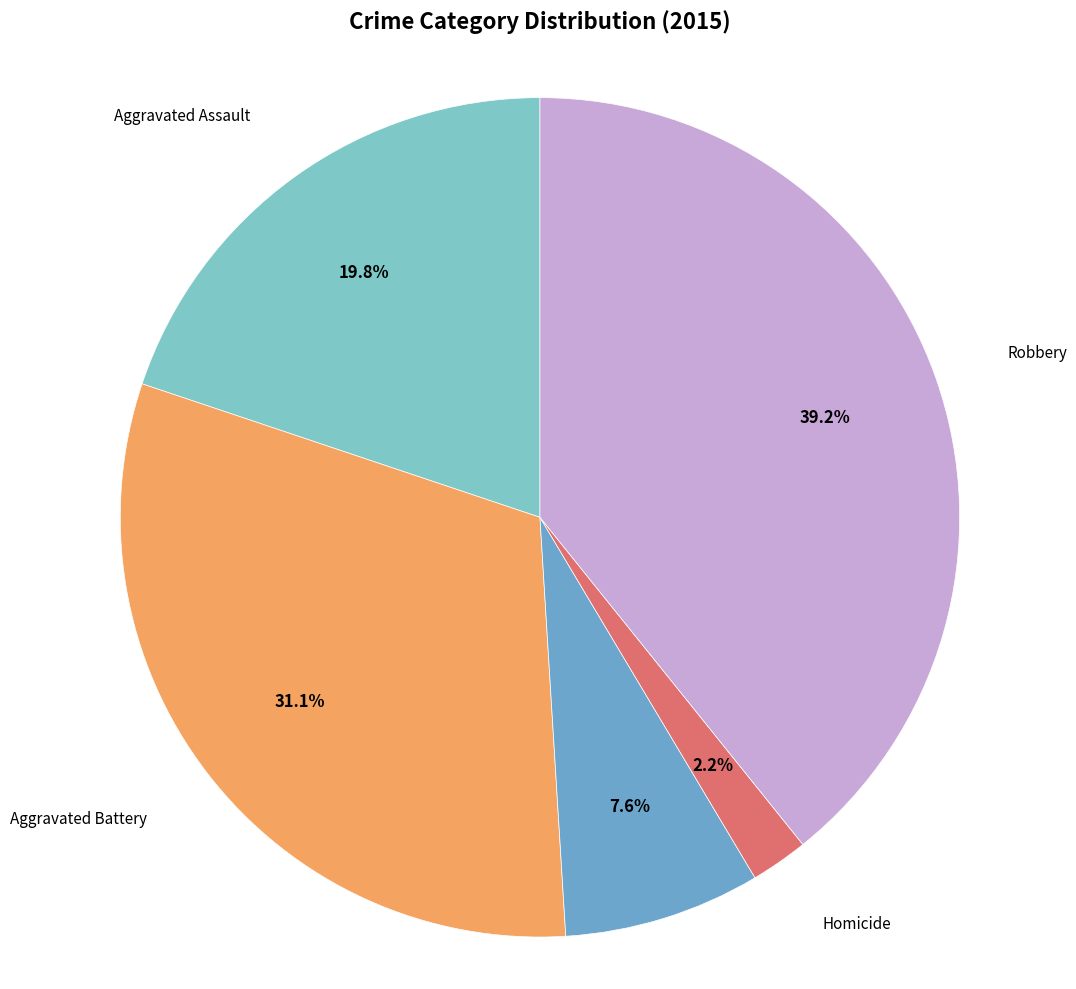

What is the total percentage of Aggravated Assault and Robbery?

59.1%